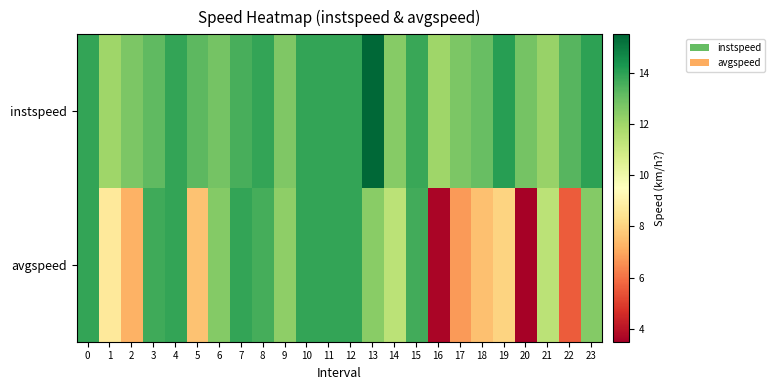

Rank the series at 20 from lowest to highest value.

avgspeed, instspeed